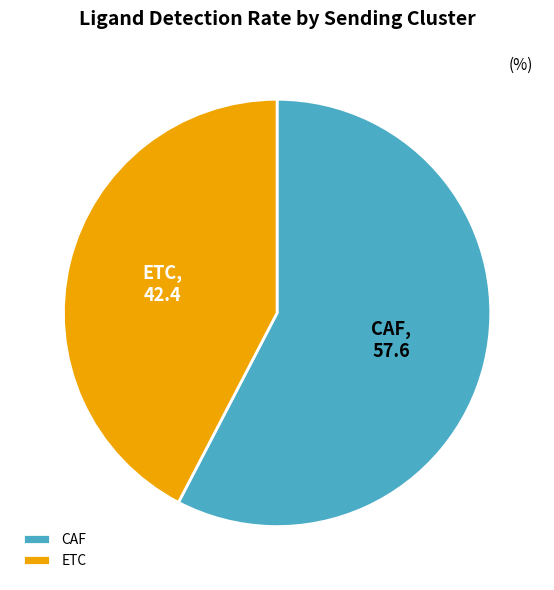

What is the majority slice?

CAF